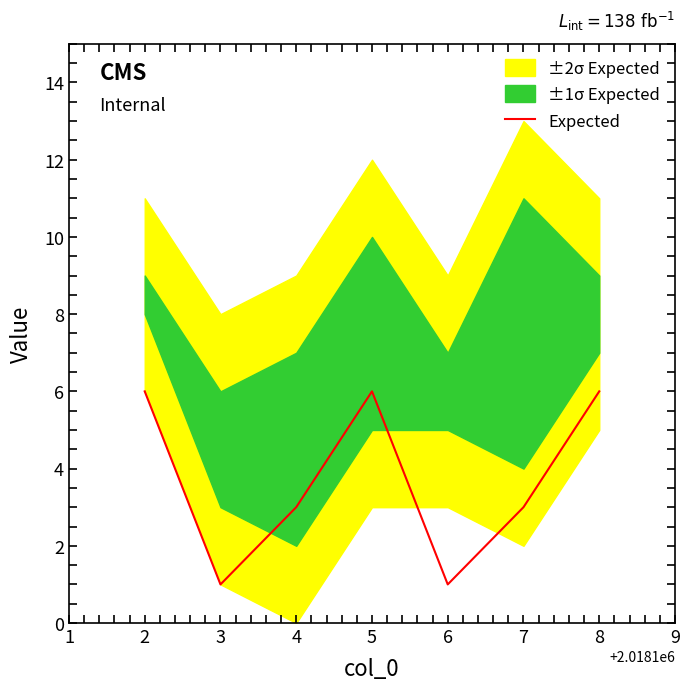

What is the sum of all values?

26